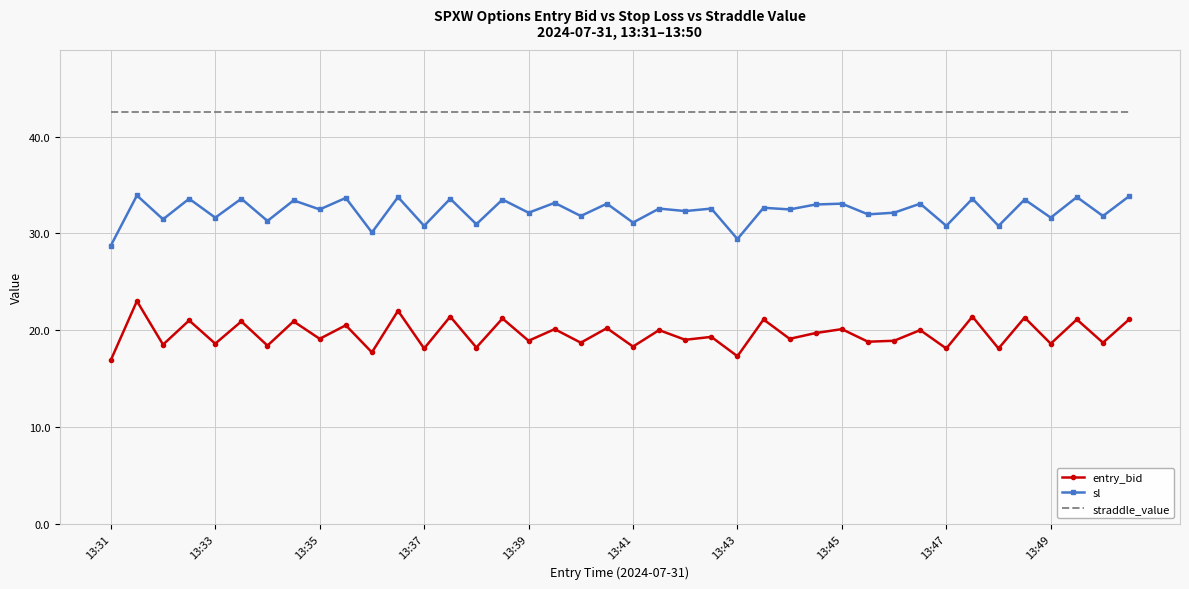

Count the number of categories in the chart.

40